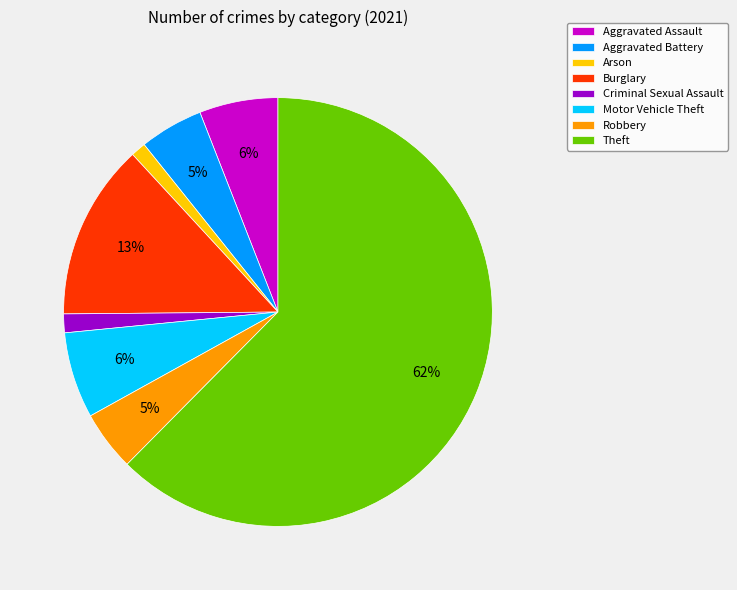

To the nearest percent, what percentage of the pie is Arson?

1%